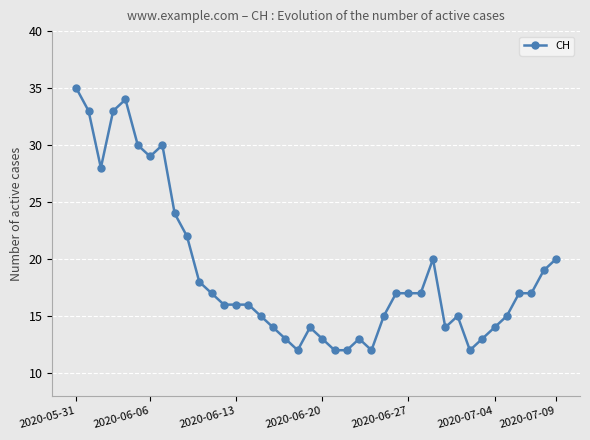

What is the greatest value displayed?

35